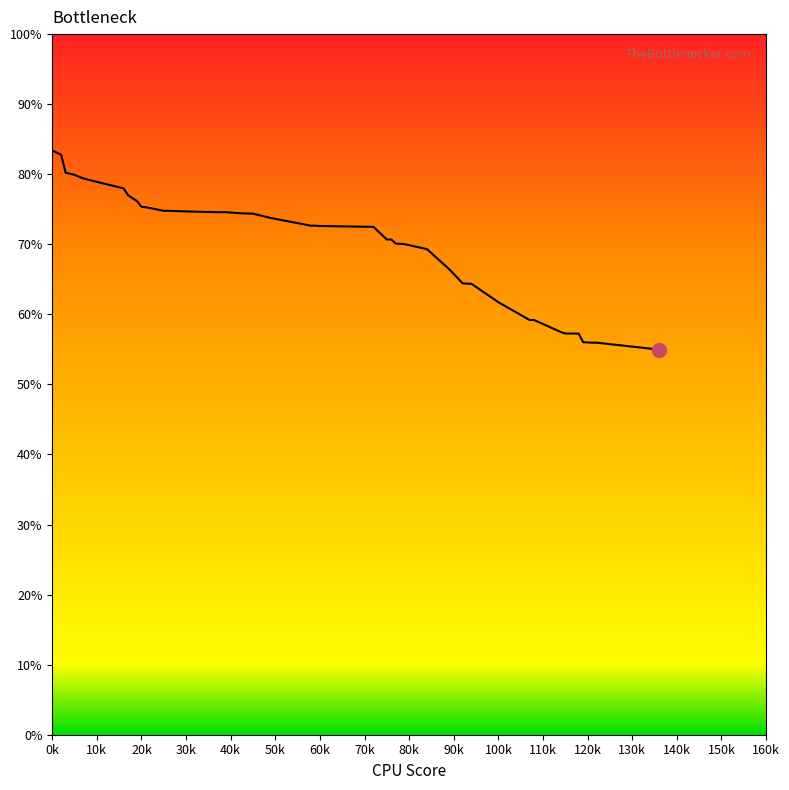

What is the greatest value displayed?

83.4